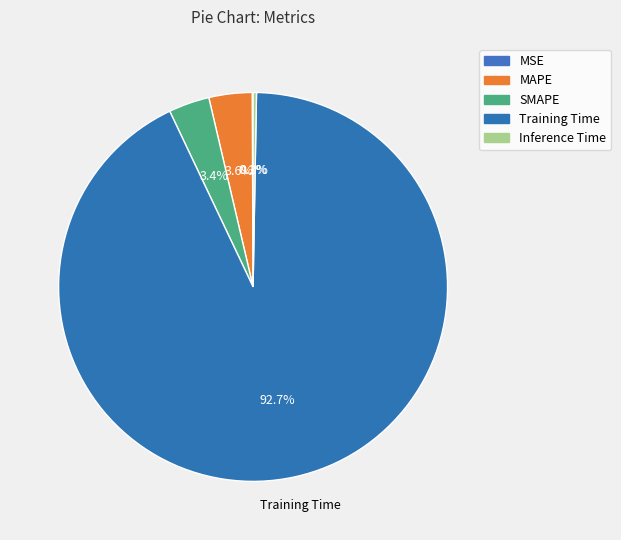

Which slice is the smallest?

MSE